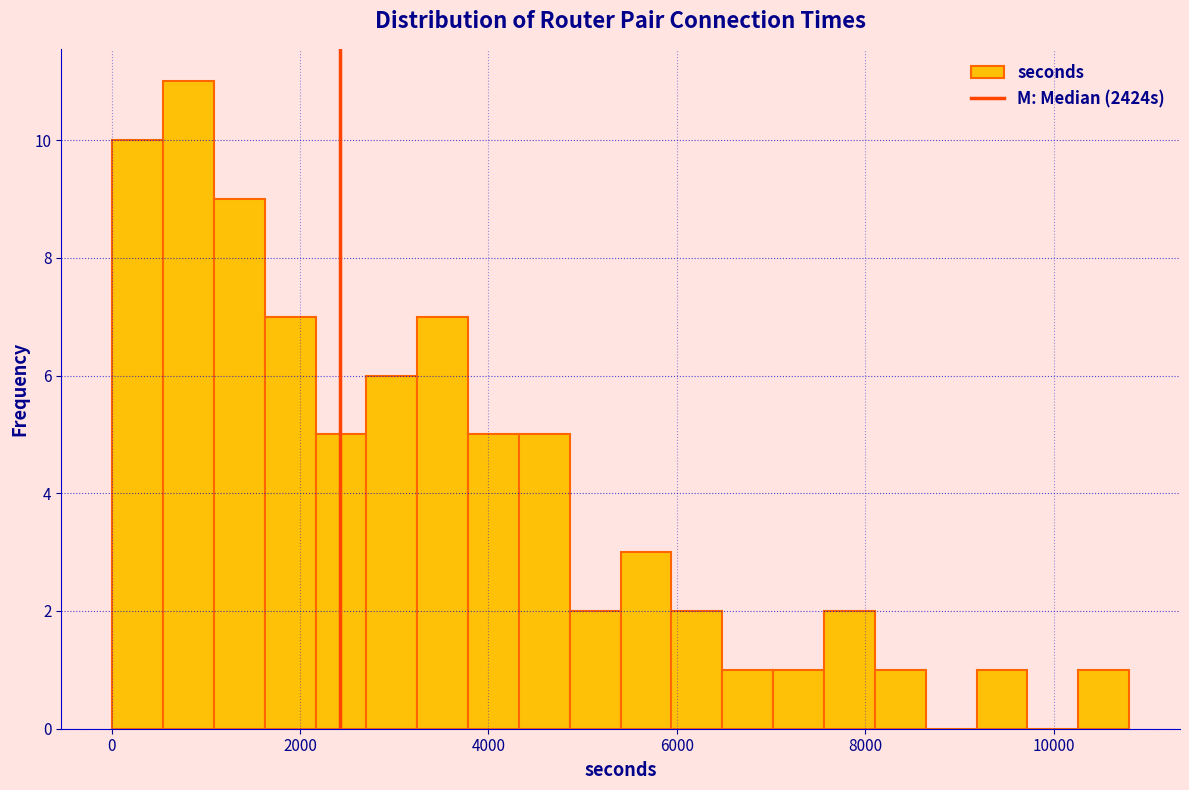

Read against the x-axis, roughly where is the centre of the tallest bar?

800